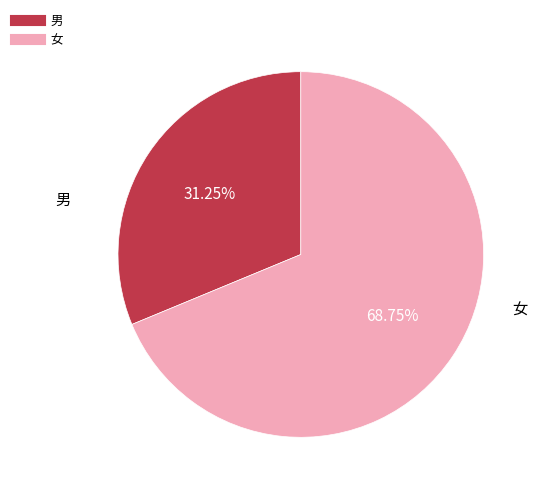

Between 男 and 女, which is larger?

女